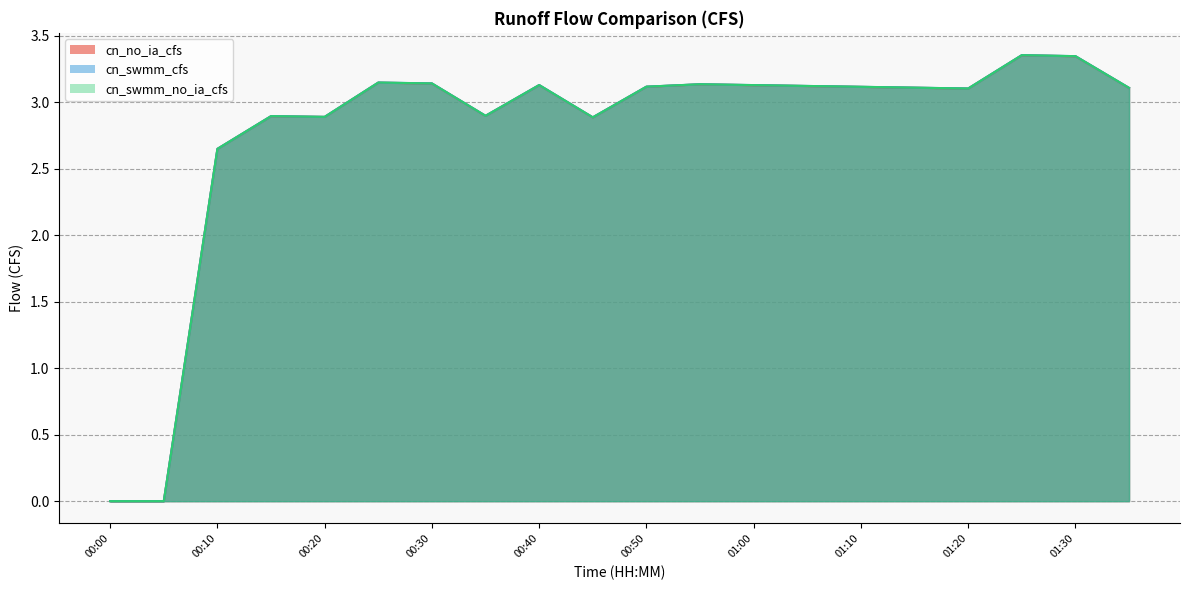

True or false: cn_swmm_no_ia_cfs and cn_no_ia_cfs intersect in this chart.

False